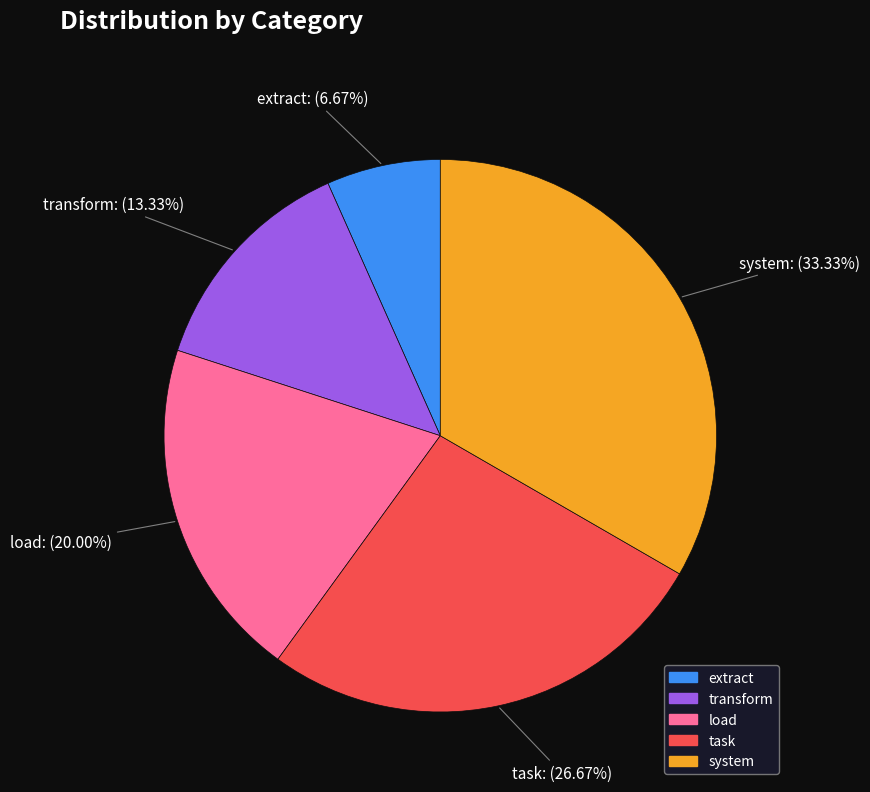

Does load represent more than half of the total?

No